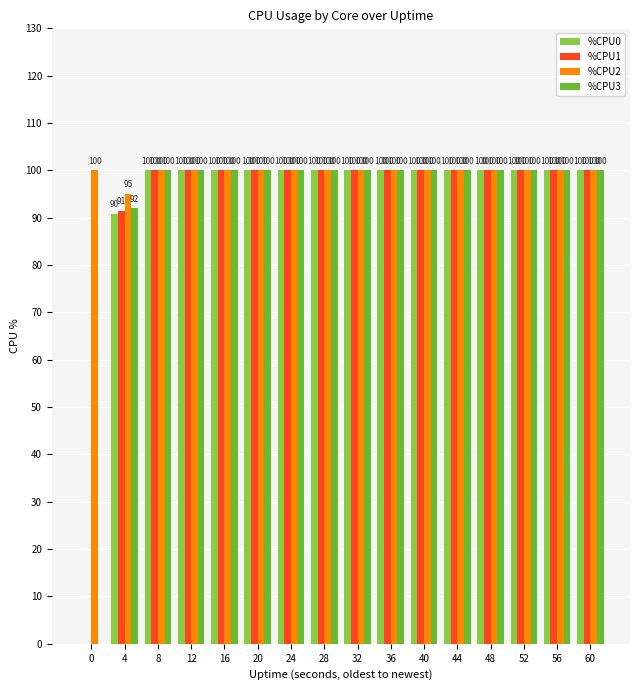

What are all the series names shown in the legend?

%CPU0, %CPU1, %CPU2, %CPU3